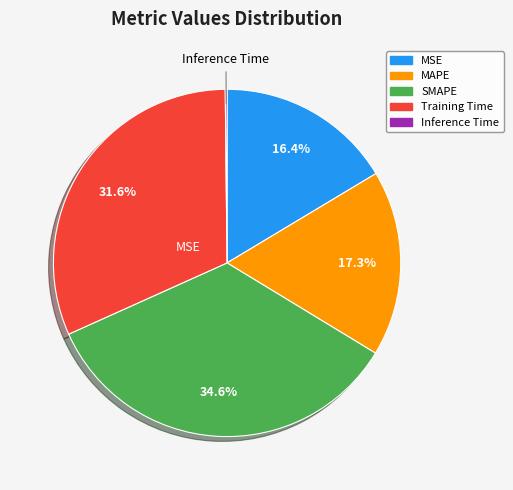

Is there any slice that represents more than half of the pie?

No